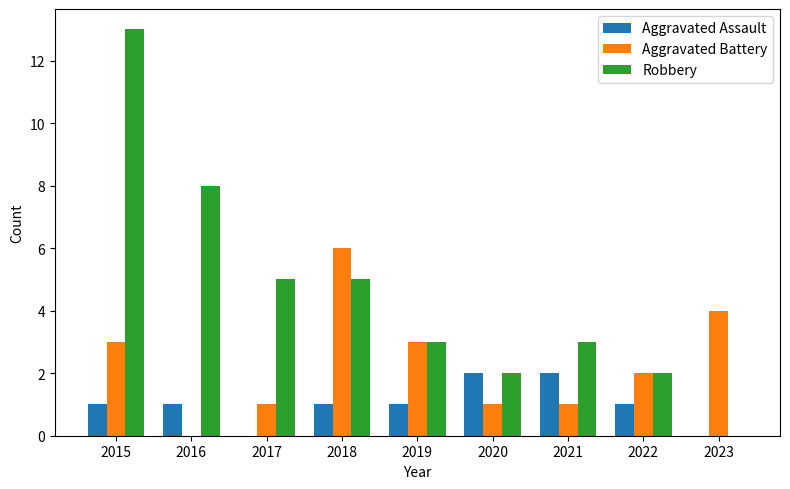

The value of Aggravated Battery at 2022 is 3. True or false?

False